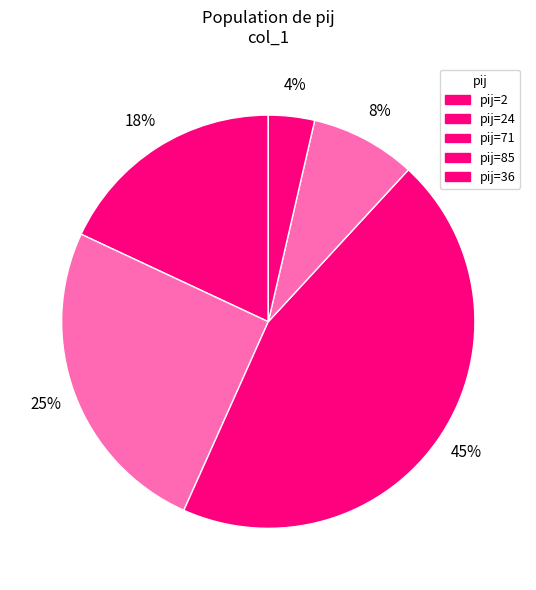

How many segments does this pie chart have?

5